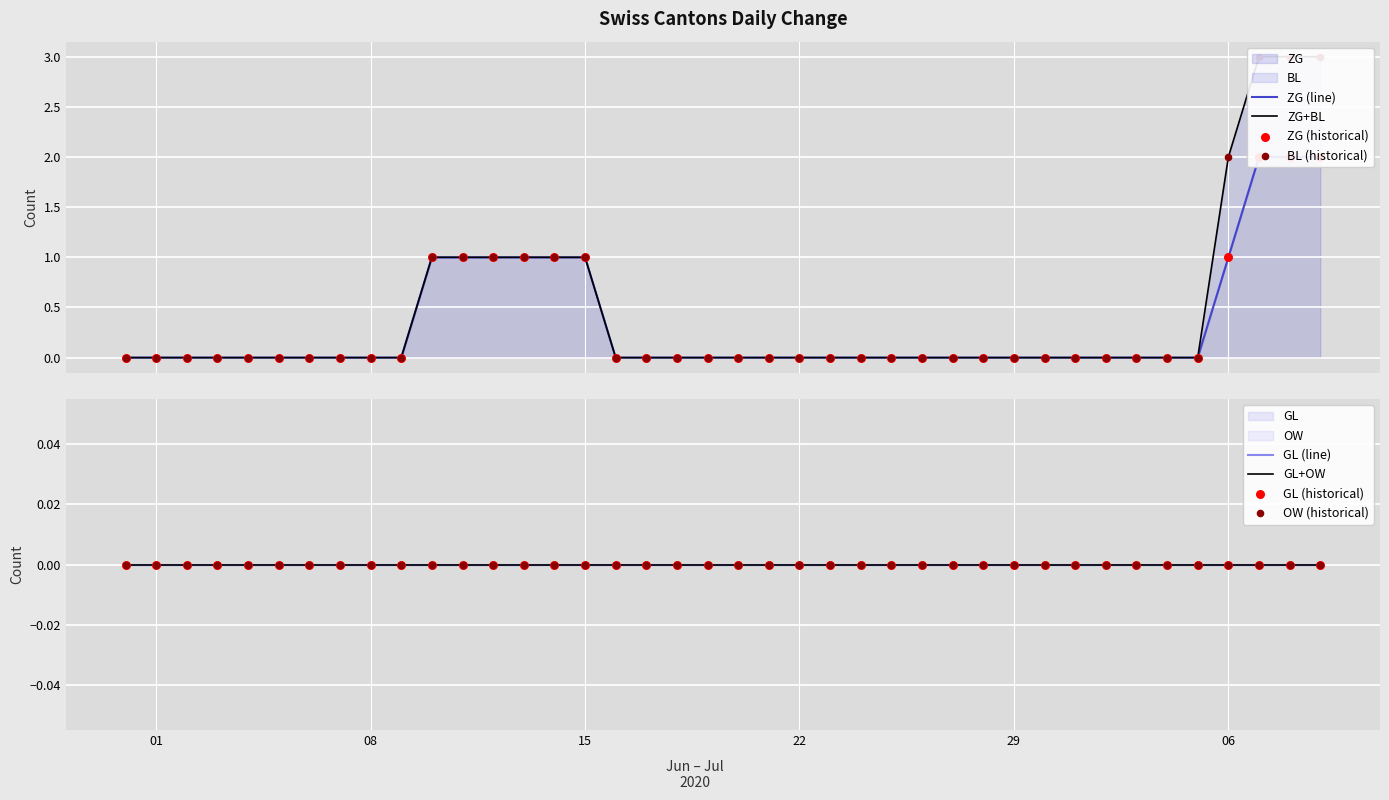

What are all the series names shown in the legend?

ZG, BL, GL, OW